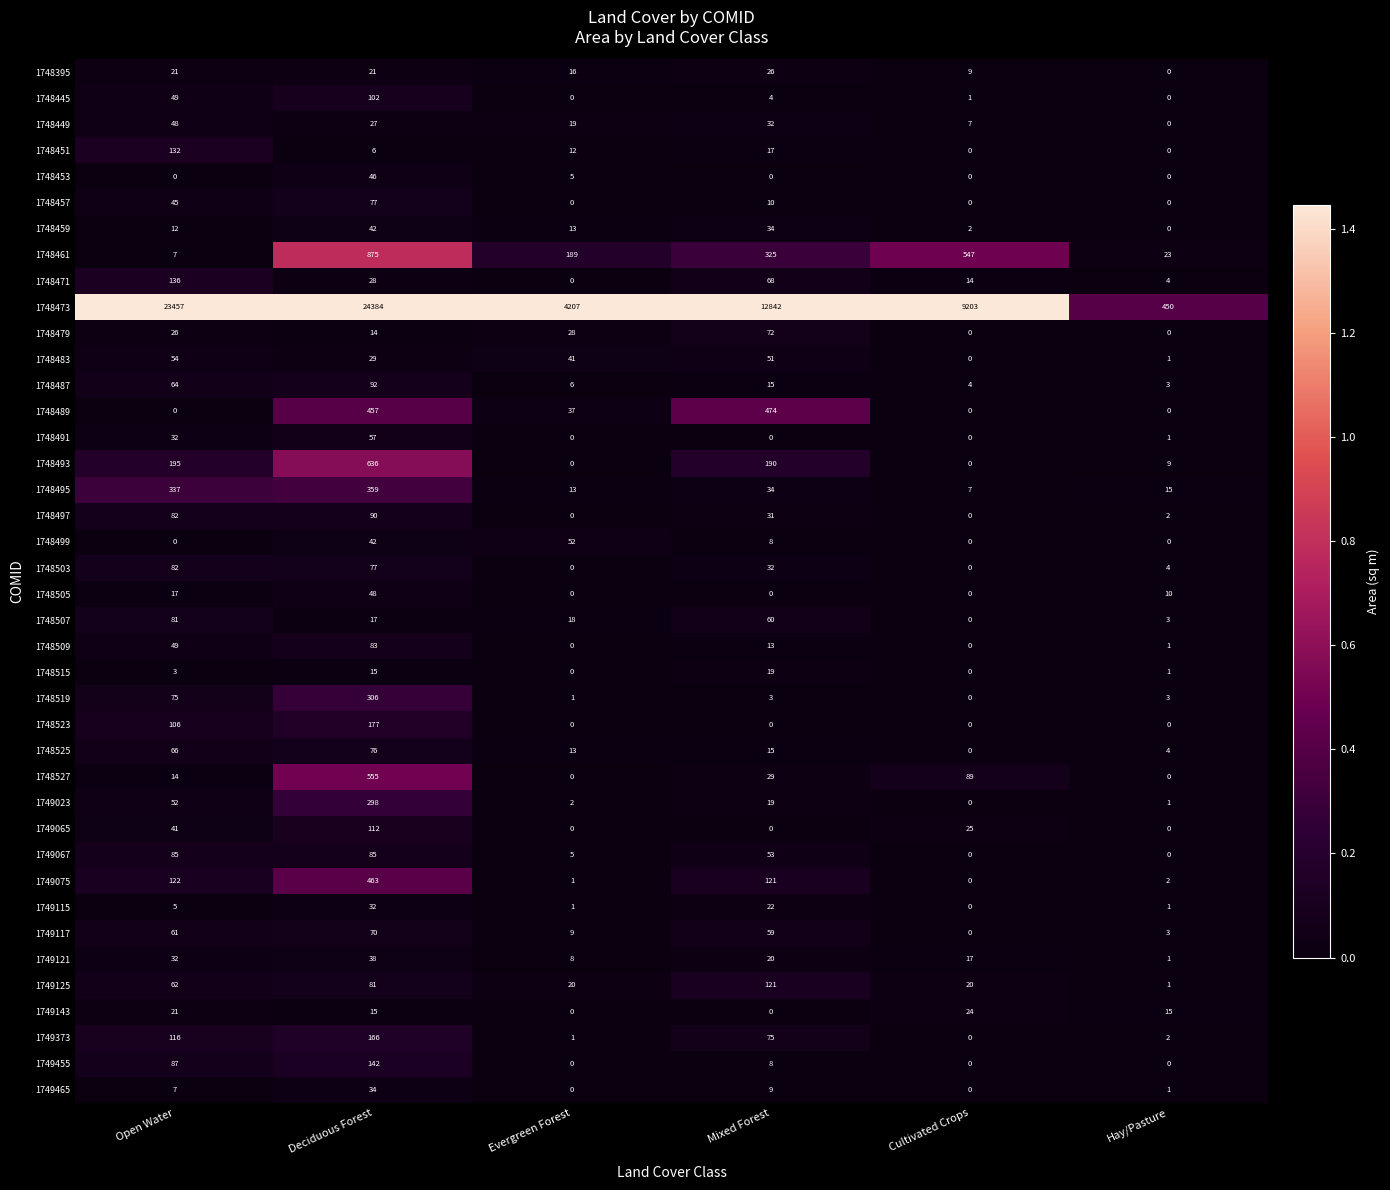

At which category is the sum across all series the highest?

Deciduous Forest